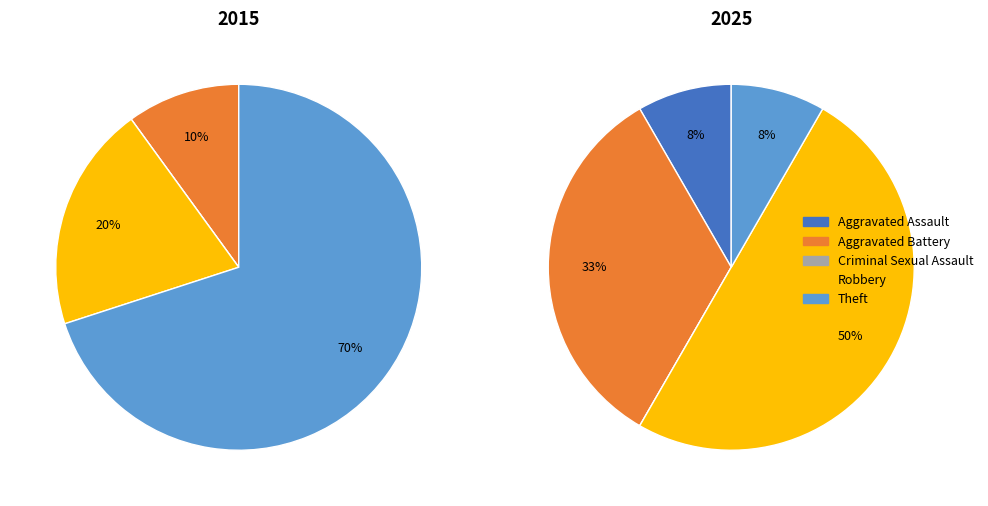

Which category has the biggest portion of the pie?

Theft